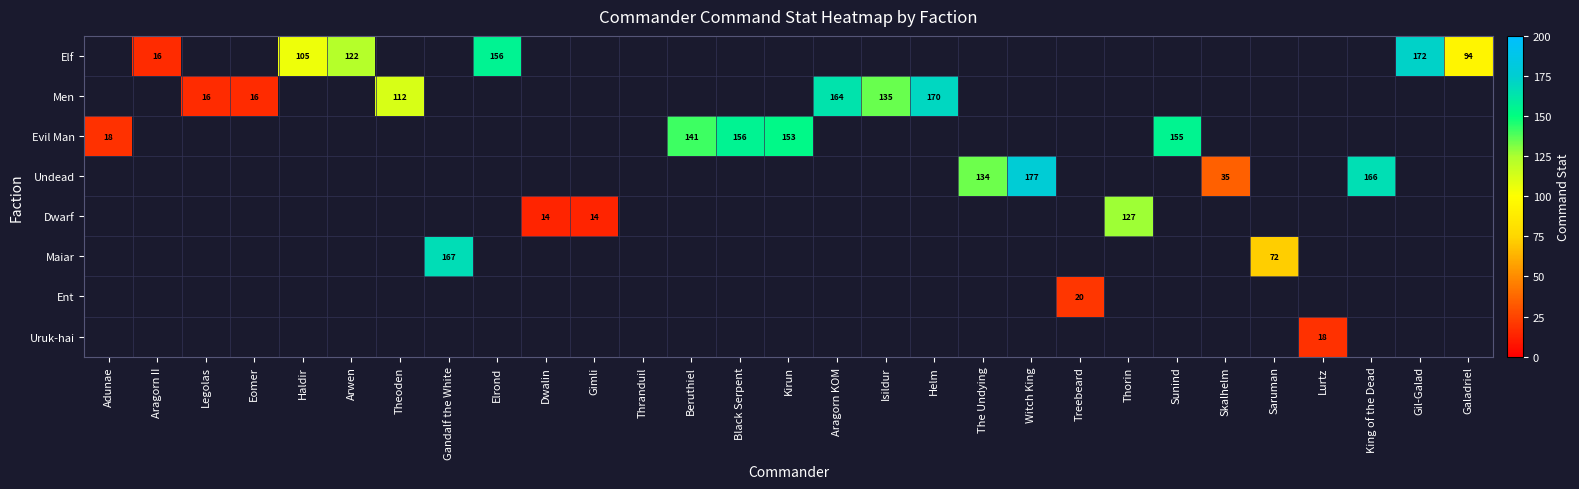

Is it true that Men equals 107 at Aragorn KOM?

False